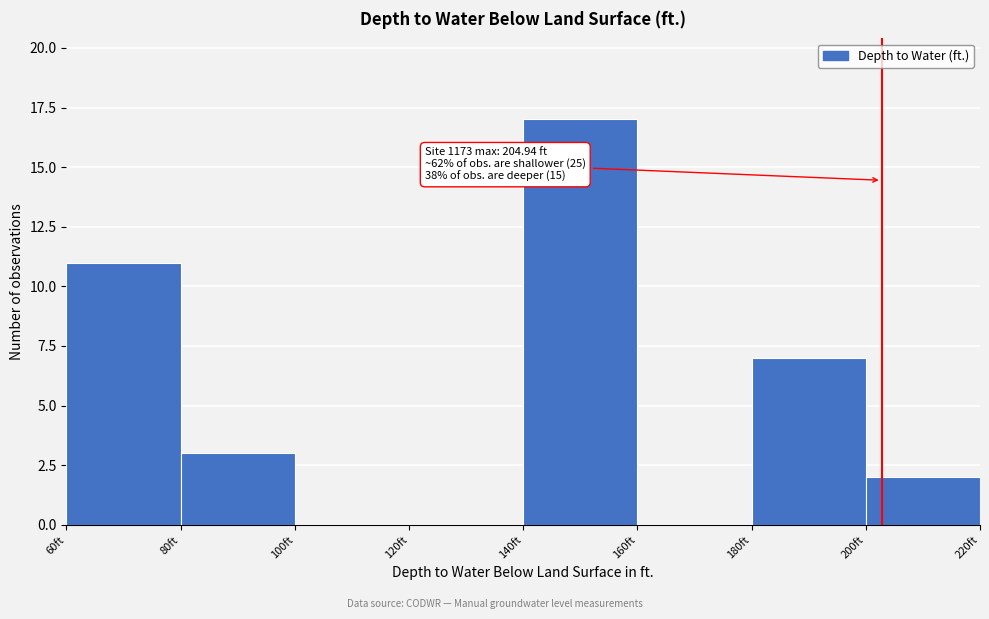

Over which range of the x-axis is the bar tallest?

140 to 160